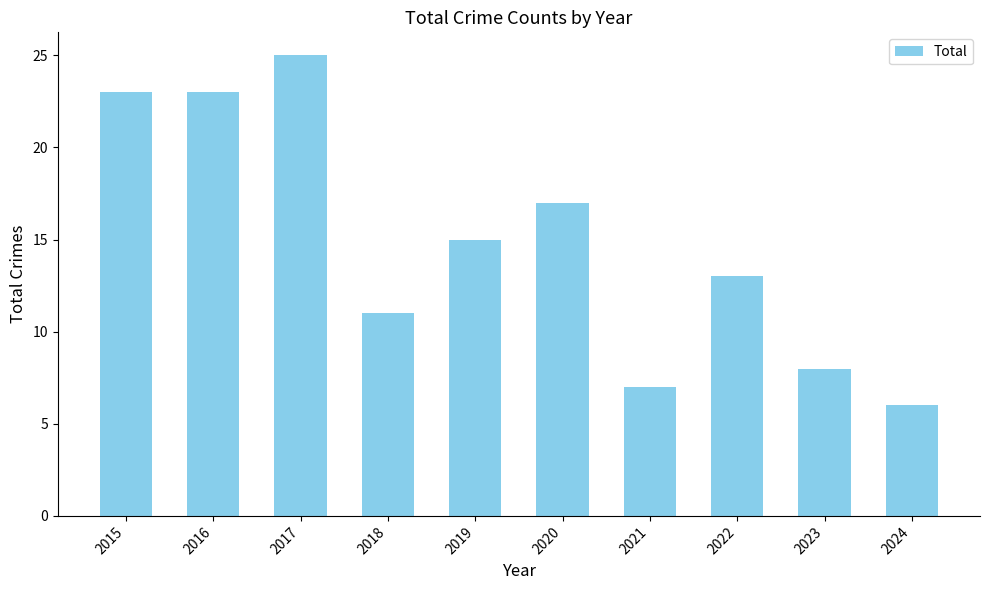

Which label corresponds to the smallest value in the chart?

2024